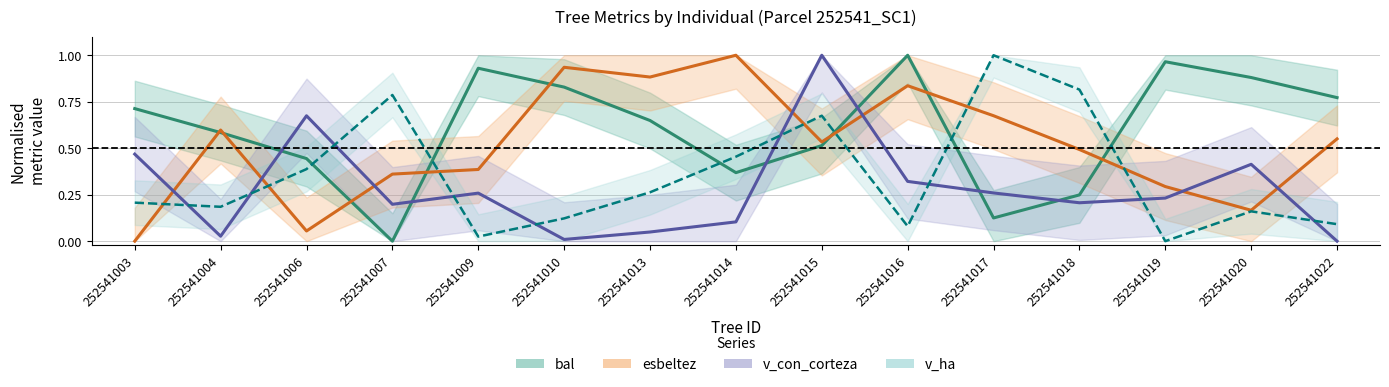

Reading left to right, list all the values displayed in this chart.

bal: 252541003=0.7	252541004=0.6	252541006=0.4	252541007=0.0	252541009=0.9	252541010=0.8	252541013=0.6	252541014=0.4	252541015=0.5	252541016=1.0	252541017=0.1	252541018=0.2	252541019=1.0	252541020=0.9	252541022=0.8
esbeltez: 252541003=0.0	252541004=0.6	252541006=0.1	252541007=0.4	252541009=0.4	252541010=0.9	252541013=0.9	252541014=1.0	252541015=0.5	252541016=0.8	252541017=0.7	252541018=0.5	252541019=0.3	252541020=0.2	252541022=0.6
v_con_corteza: 252541003=0.5	252541004=0.0	252541006=0.7	252541007=0.2	252541009=0.3	252541010=0.0	252541013=0.0	252541014=0.1	252541015=1.0	252541016=0.3	252541017=0.3	252541018=0.2	252541019=0.2	252541020=0.4	252541022=0.0
v_ha: 252541003=0.2	252541004=0.2	252541006=0.4	252541007=0.8	252541009=0.0	252541010=0.1	252541013=0.3	252541014=0.5	252541015=0.7	252541016=0.1	252541017=1.0	252541018=0.8	252541019=0.0	252541020=0.2	252541022=0.1